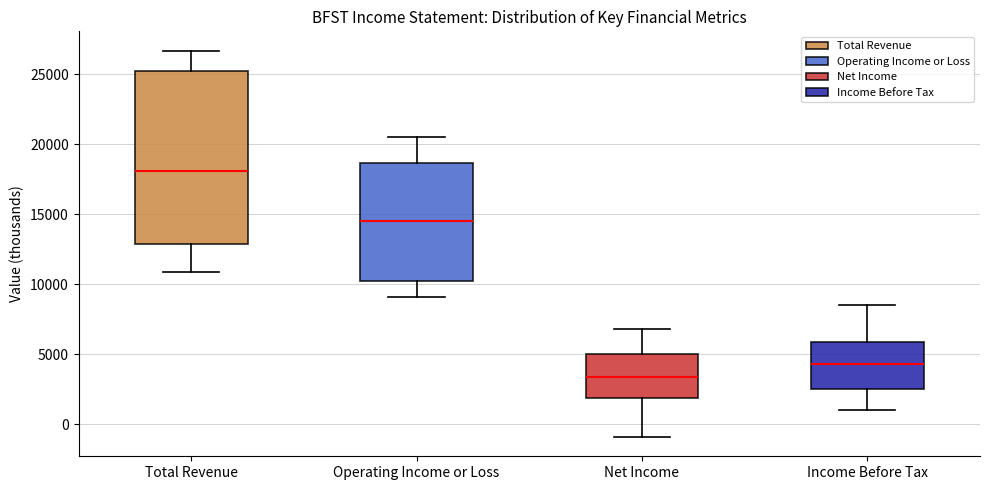

Which box has the highest median line?

Total Revenue